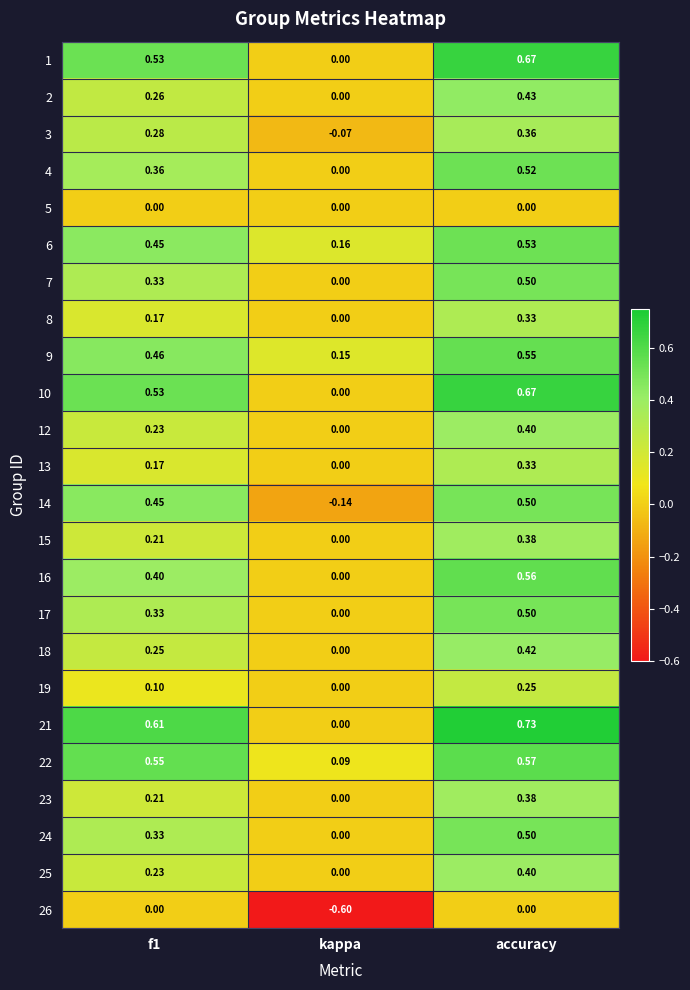

Which category has the highest value in the 3 series?

accuracy